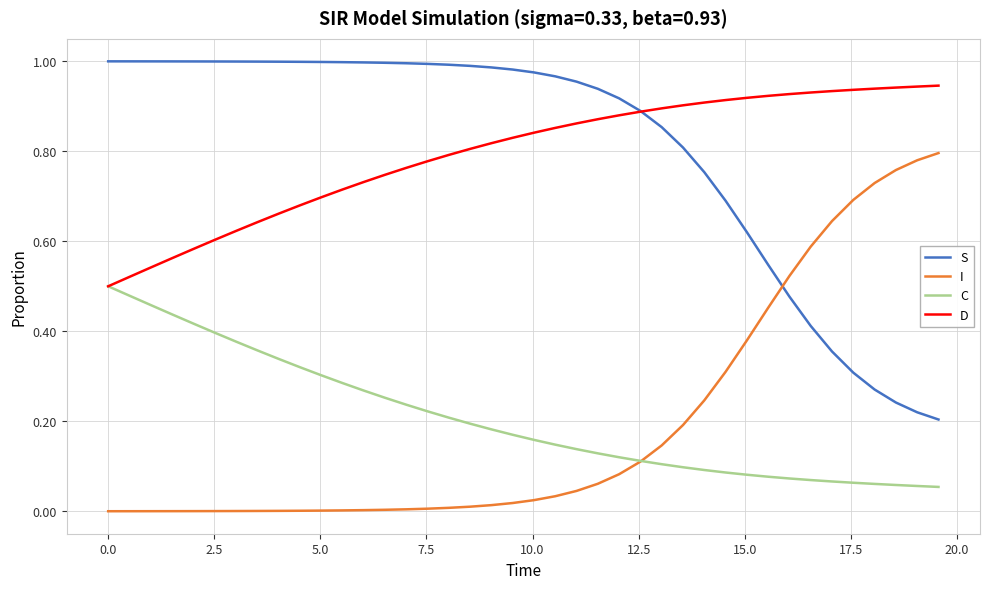

After their last crossing, which series has the higher values: S or I?

I